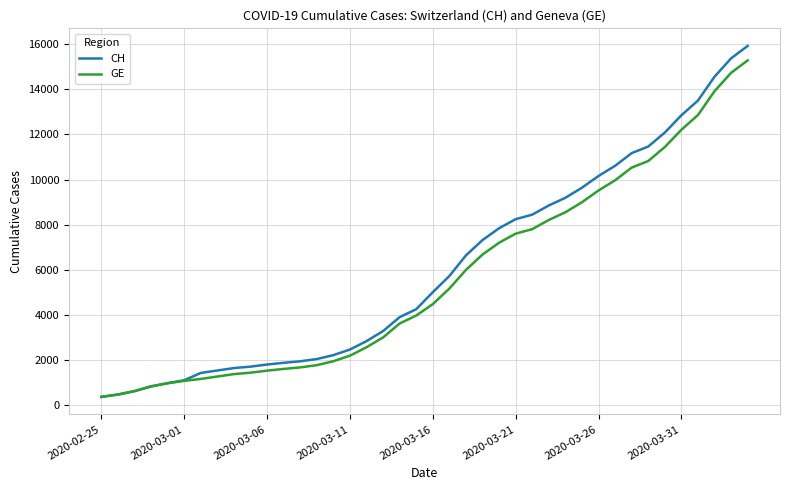

What is the maximum value shown in the chart?

15926